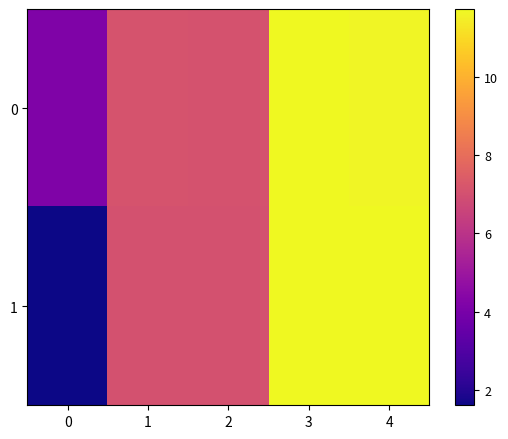

At 2, list the series in order from smallest to largest.

1, 0